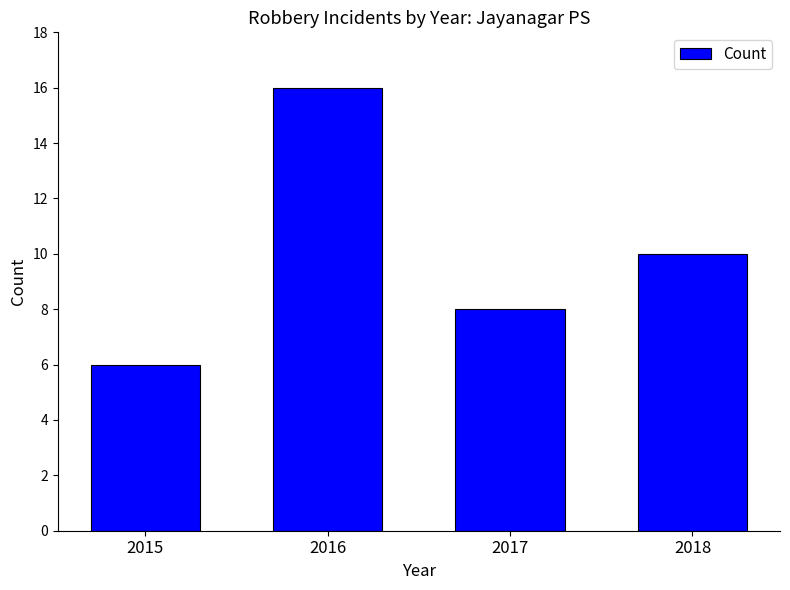

What is the change in value from 2016 to 2017?

-8